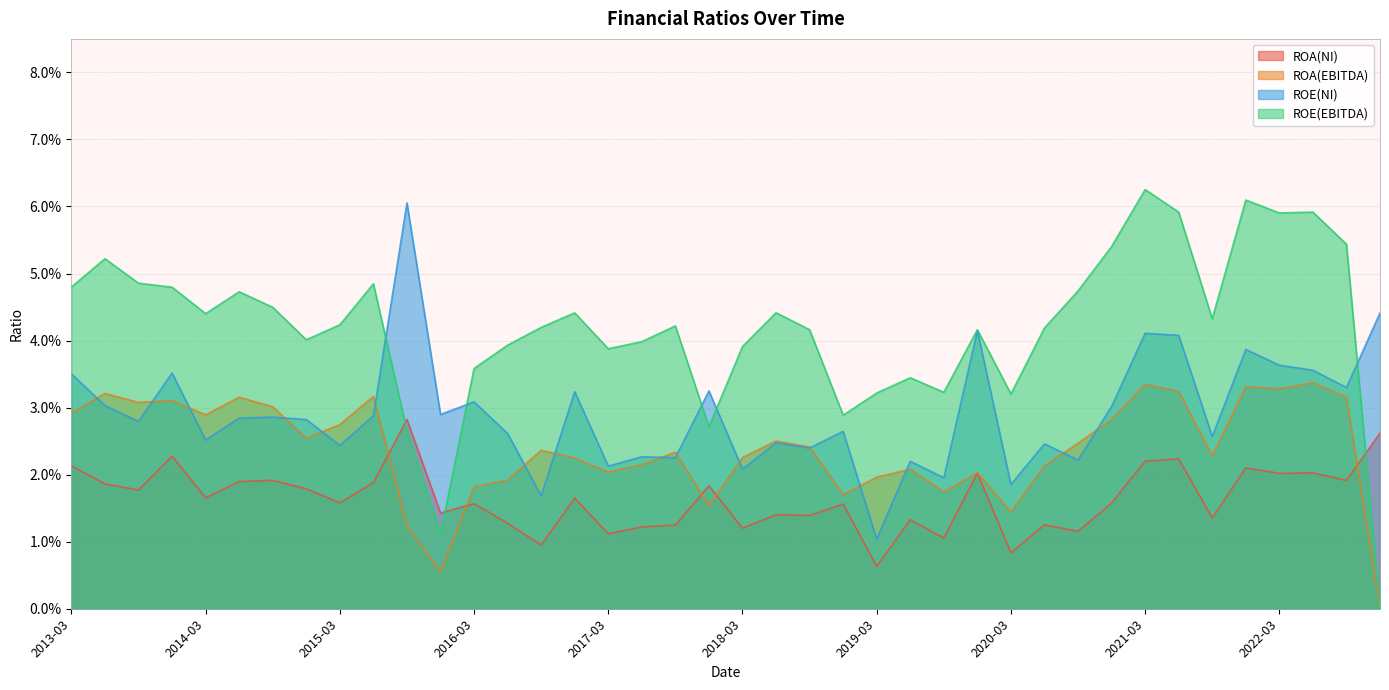

True or false: ROA(NI) has a value of 0.0 at 2018-12.

True